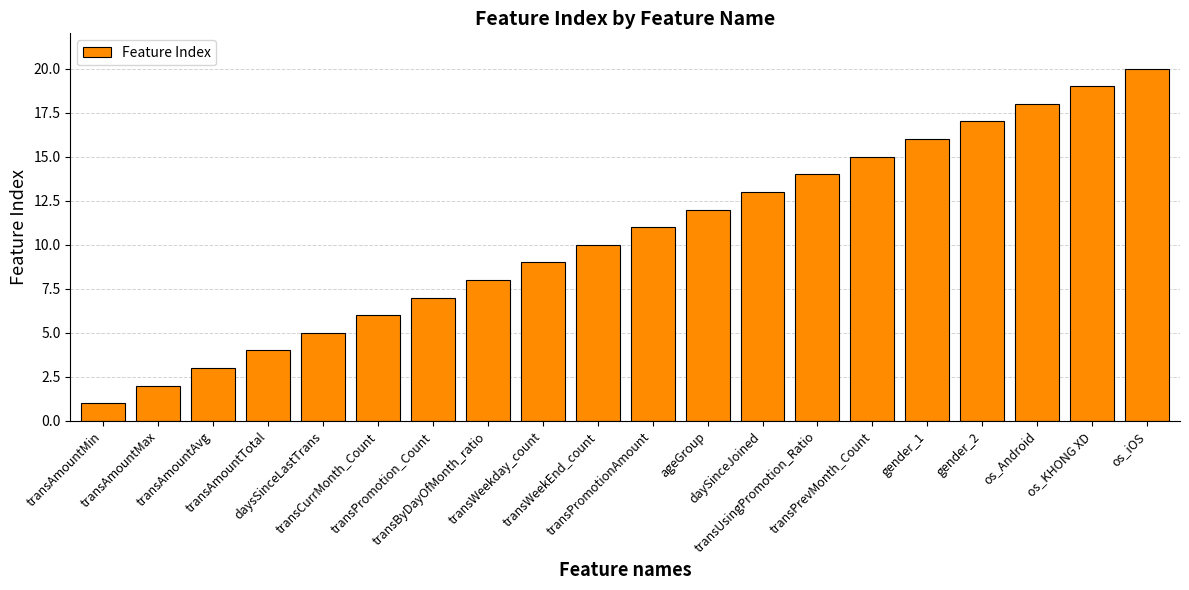

How many distinct data groups are displayed?

1